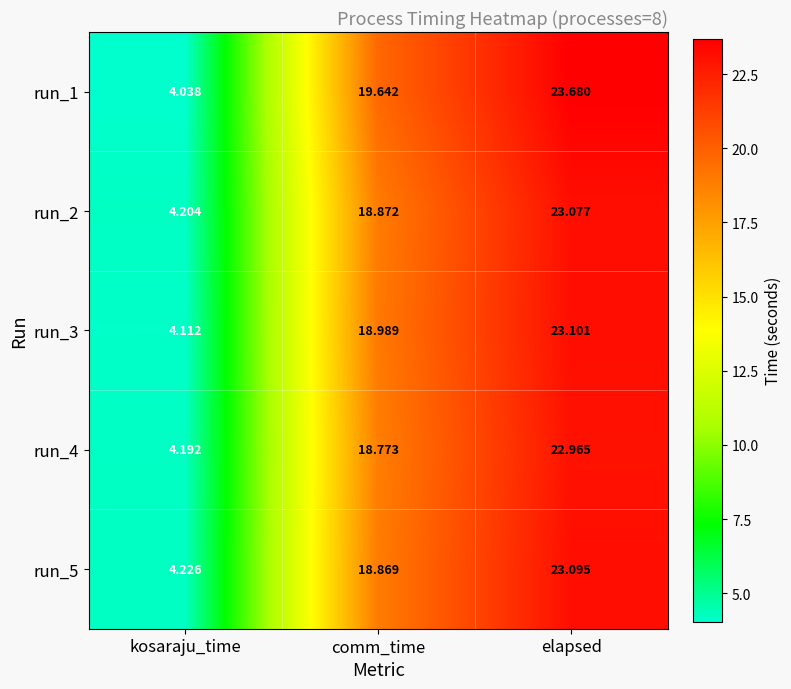

What is the total value across all series at comm_time?

95.1